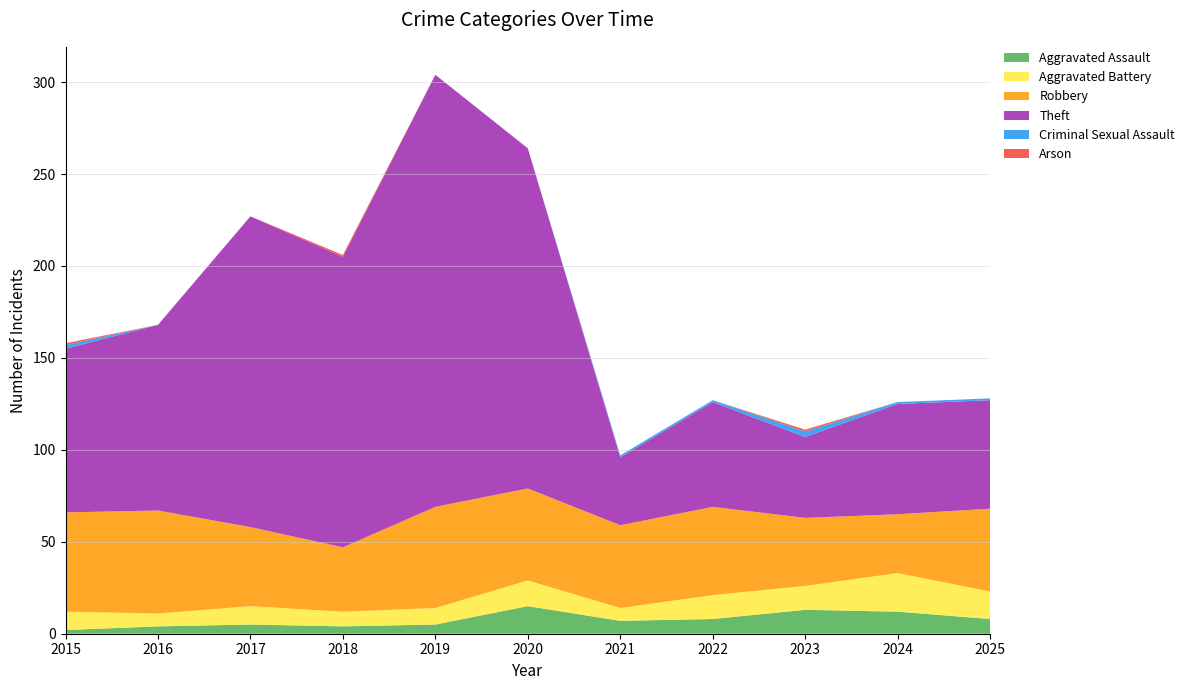

Reading left to right, extract all data points from this chart.

Aggravated Assault: 2015=2	2016=4	2017=5	2018=4	2019=5	2020=15	2021=7	2022=8	2023=13	2024=12	2025=8
Aggravated Battery: 2015=10	2016=7	2017=10	2018=8	2019=9	2020=14	2021=7	2022=13	2023=13	2024=21	2025=15
Robbery: 2015=54	2016=56	2017=43	2018=35	2019=55	2020=50	2021=45	2022=48	2023=37	2024=32	2025=45
Theft: 2015=89	2016=101	2017=169	2018=158	2019=235	2020=185	2021=37	2022=57	2023=44	2024=60	2025=59
Criminal Sexual Assault: 2015=2	2016=0	2017=0	2018=0	2019=0	2020=0	2021=1	2022=1	2023=3	2024=1	2025=1
Arson: 2015=1	2016=0	2017=0	2018=1	2019=0	2020=0	2021=0	2022=0	2023=1	2024=0	2025=0